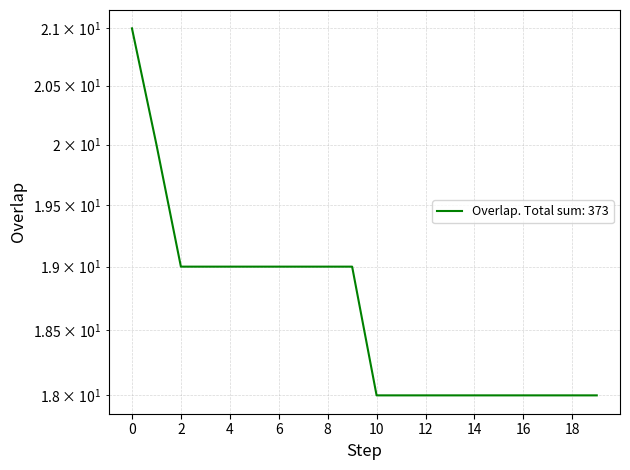

Reading left to right, list all the values displayed in this chart.

21	20	19	19	19	19	19	19	19	19	18	18	18	18	18	18	18	18	18	18